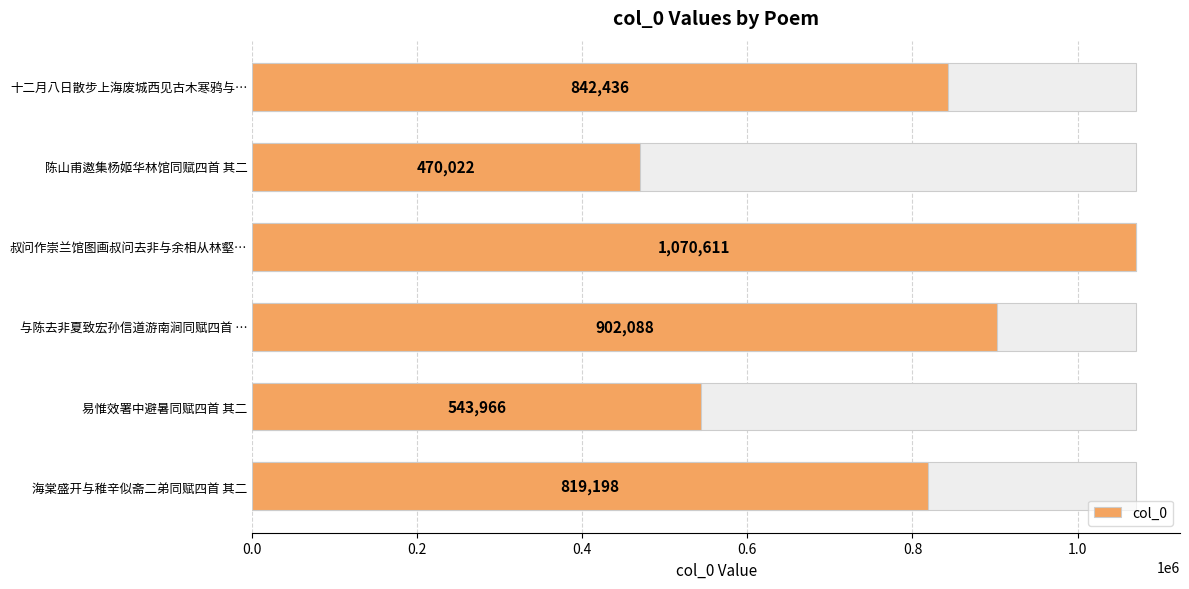

Is it true that the value at 海棠盛开与稚辛似斋二弟同赋四首 其二 is 294003?

False